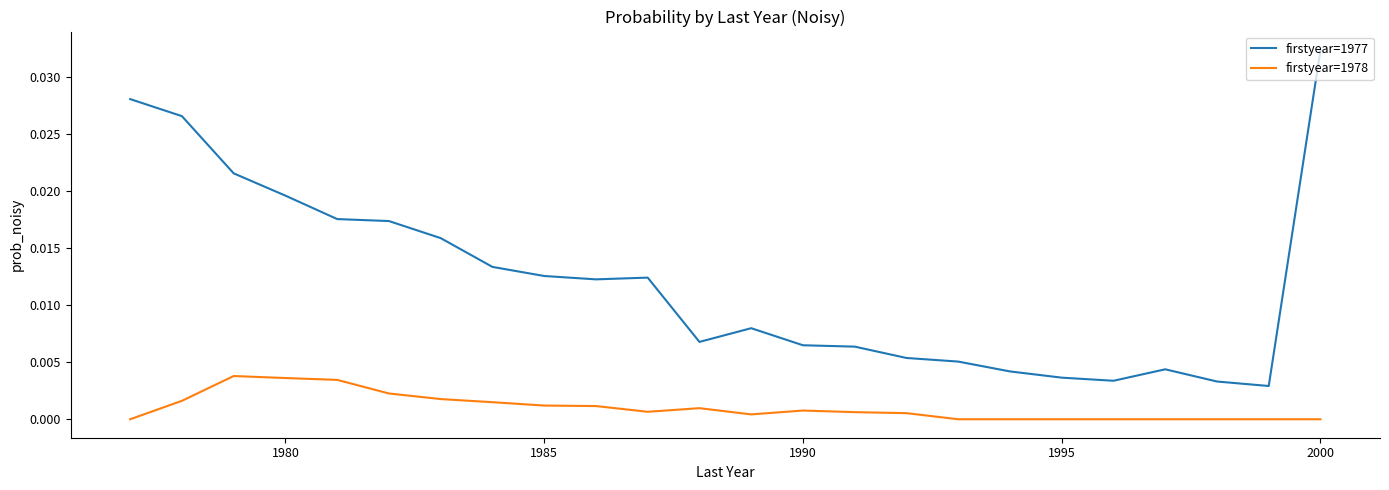

True or false: firstyear=1977 and firstyear=1978 cross at least once.

False